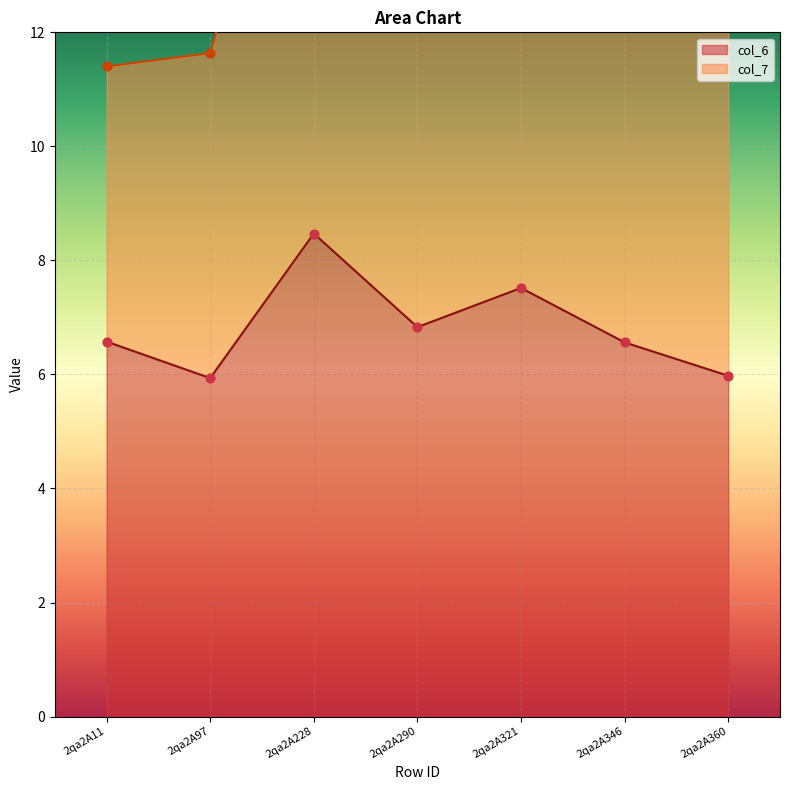

Which has a higher value, 2qa2A228 or 2qa2A290?

2qa2A228